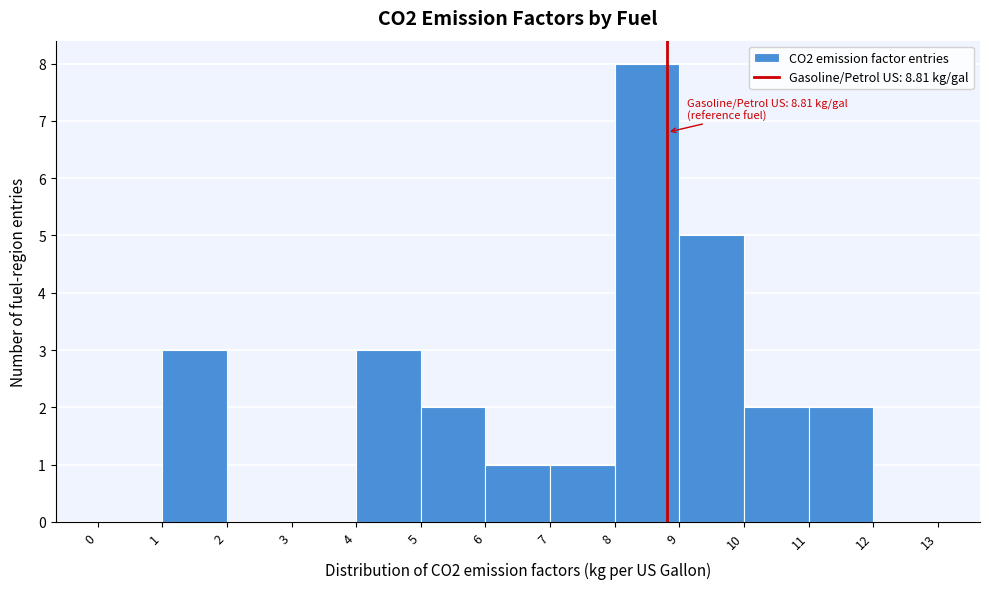

Over which range of the x-axis is the bar tallest?

8 to 9